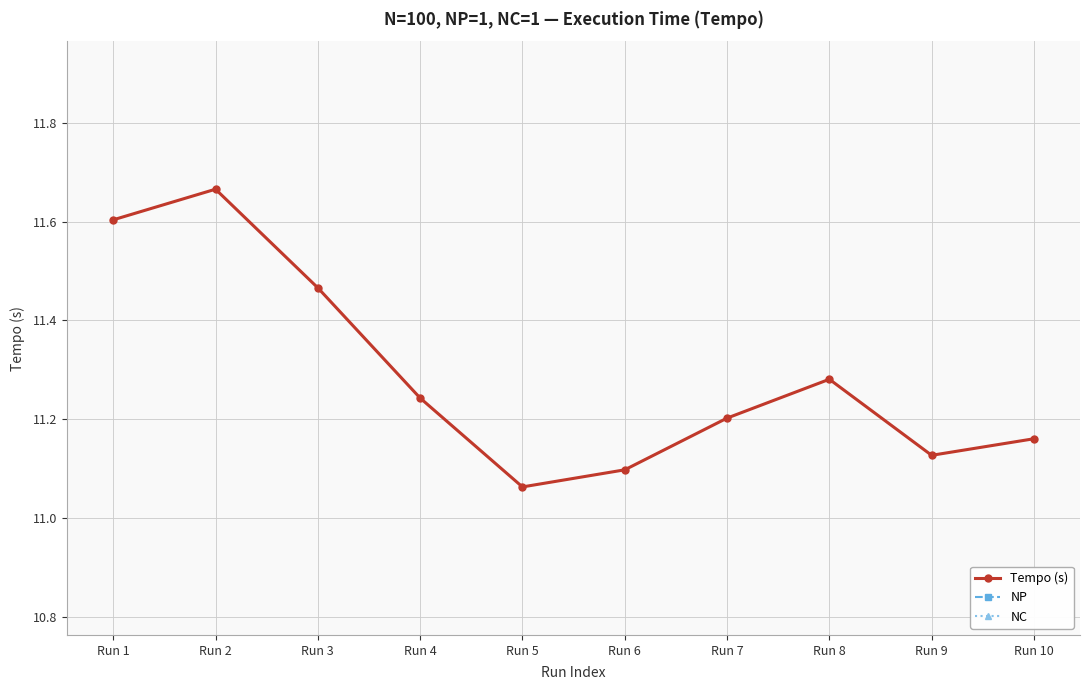

Does the chart have visible grid lines?

Yes